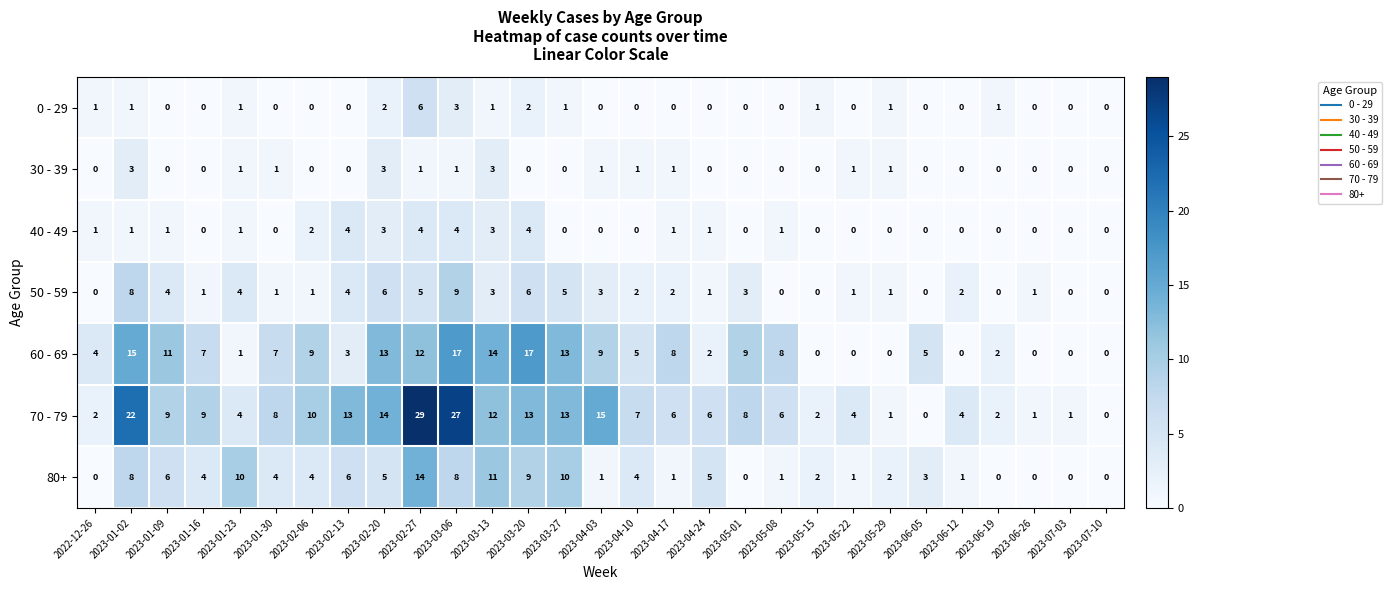

Is the value of 50 - 59 at 2023-03-06 greater than the value of 0 - 29 at 2023-05-15?

Yes